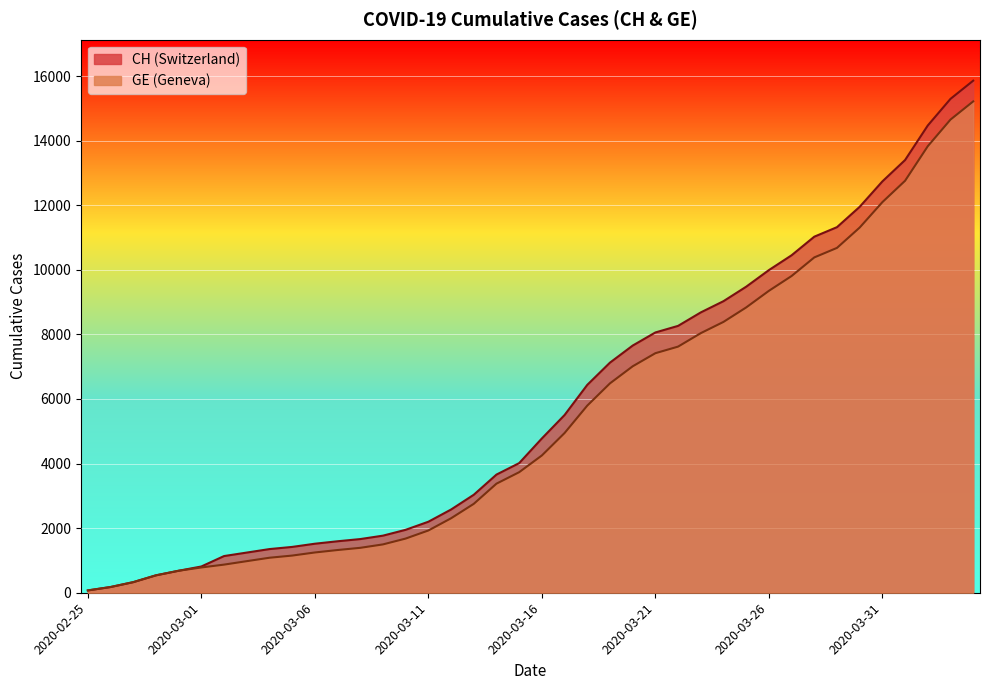

True or false: GE has more than 1 points higher than both neighbors.

False